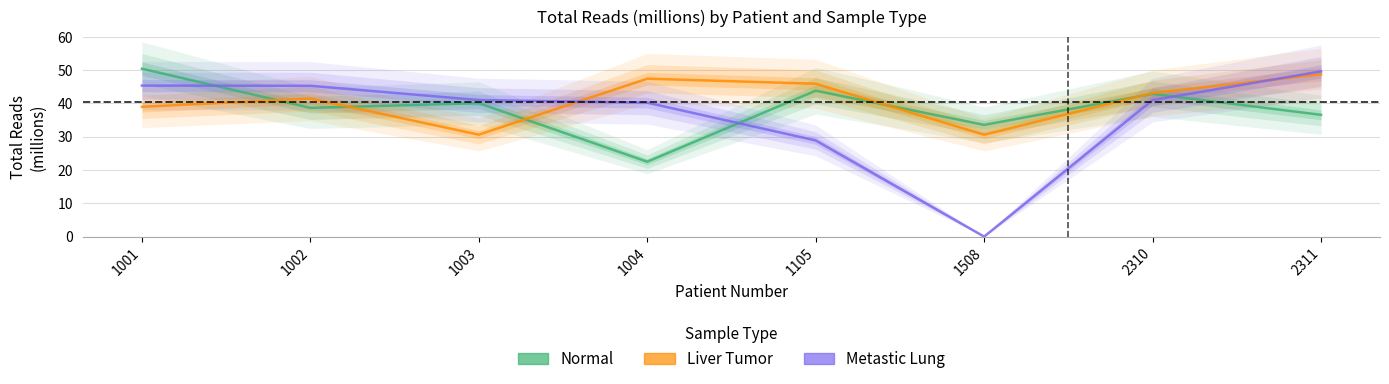

What is the value of the Liver Tumor point at the 8th from the left?

48.8